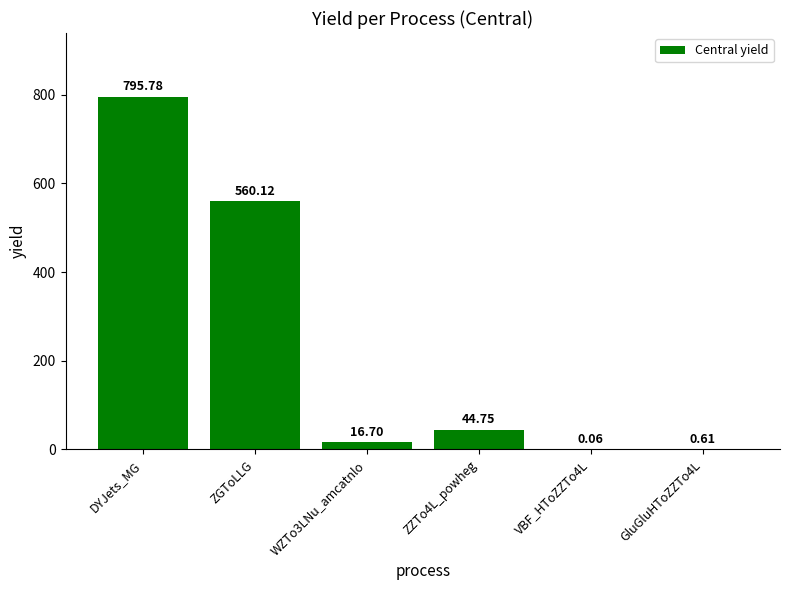

At which label is the value closest to 397?

ZGToLLG